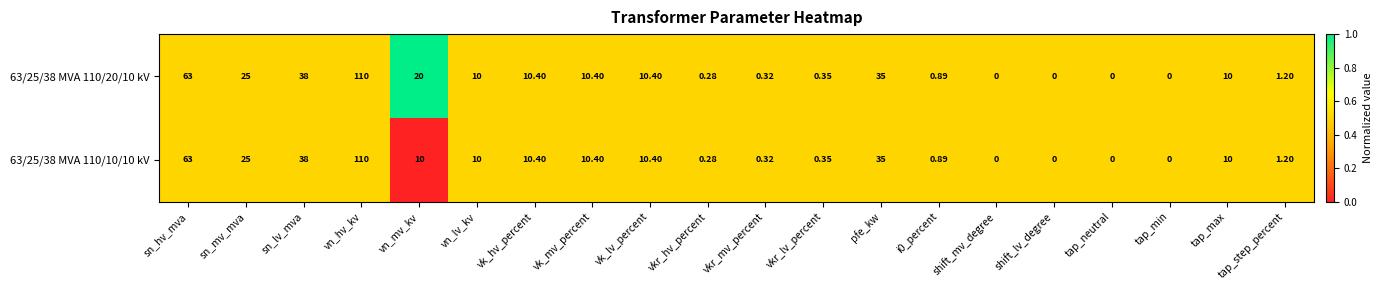

Where does the 63/25/38 MVA 110/20/10 kV series first go above 10?

sn_hv_mva